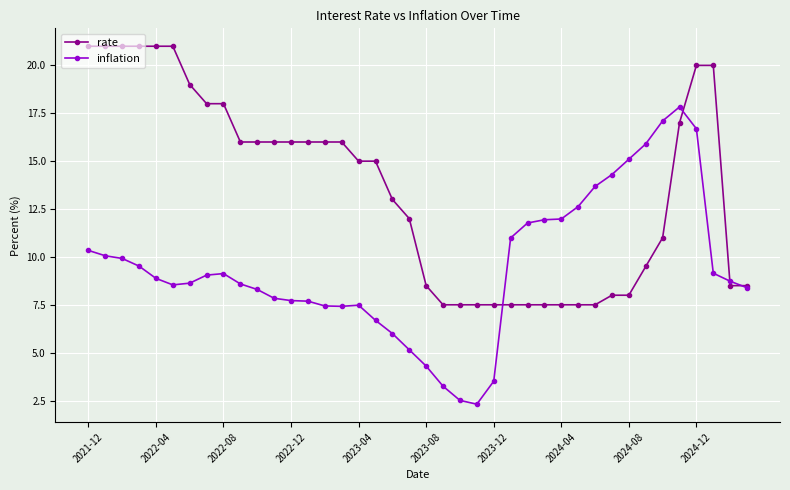

Which series has the widest spread of values?

inflation